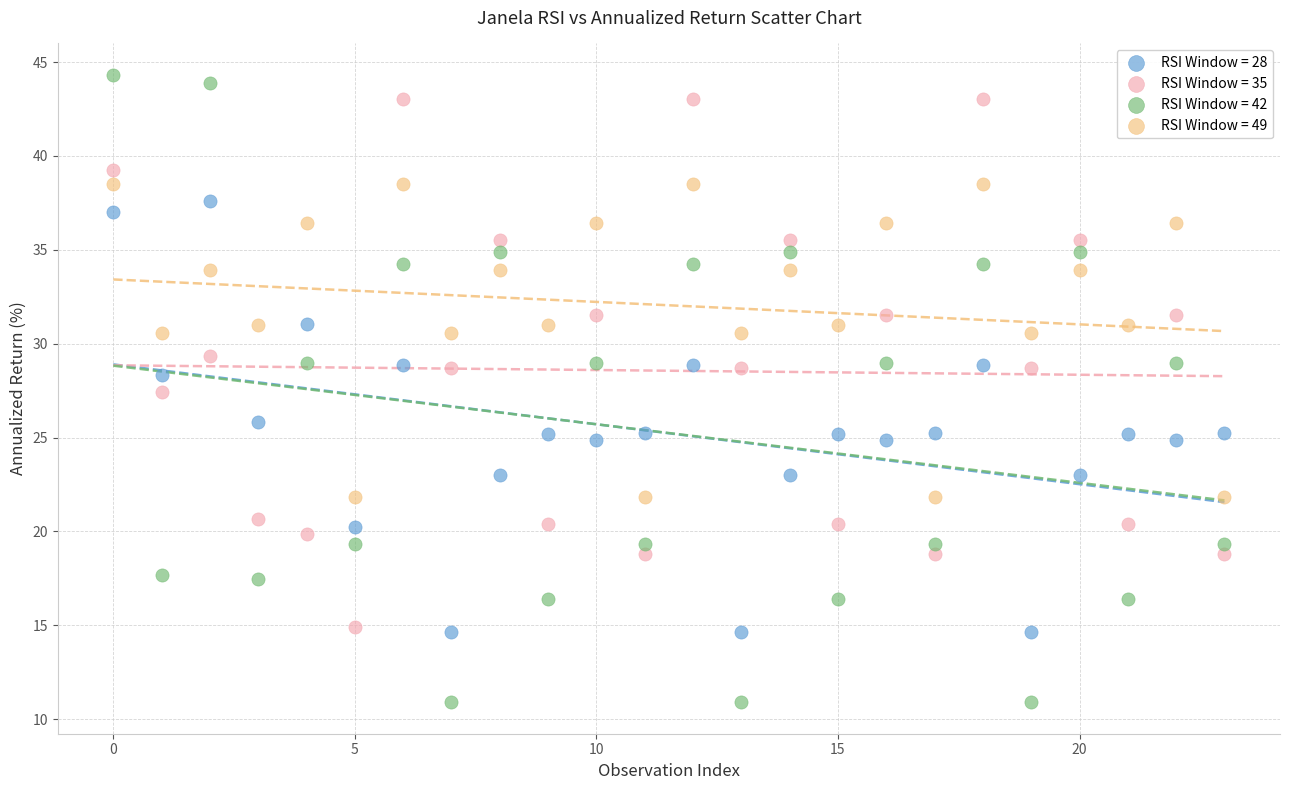

Across all series, what Y value is closest to 27?

27.4